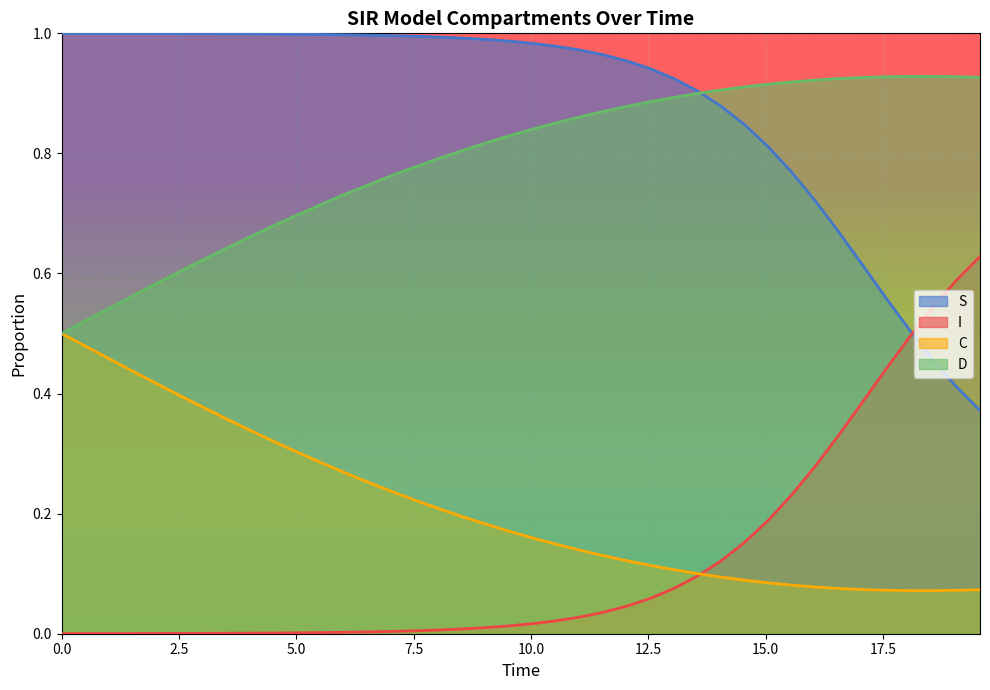

Reading left to right, extract all data points from this chart.

S: 1.0	1.0	1.0	1.0	1.0	1.0	1.0	1.0	1.0	1.0	1.0	1.0	1.0	1.0	1.0	1.0	1.0	1.0	1.0	1.0	1.0	1.0	1.0	1.0	1.0	0.9	0.9	0.9	0.9	0.8	0.8	0.8	0.7	0.7	0.6	0.6	0.5	0.5	0.4	0.4
I: 0.0	0.0	0.0	0.0	0.0	0.0	0.0	0.0	0.0	0.0	0.0	0.0	0.0	0.0	0.0	0.0	0.0	0.0	0.0	0.0	0.0	0.0	0.0	0.0	0.0	0.1	0.1	0.1	0.1	0.2	0.2	0.2	0.3	0.3	0.4	0.4	0.5	0.5	0.6	0.6
C: 0.5	0.5	0.5	0.4	0.4	0.4	0.4	0.4	0.3	0.3	0.3	0.3	0.3	0.3	0.2	0.2	0.2	0.2	0.2	0.2	0.2	0.1	0.1	0.1	0.1	0.1	0.1	0.1	0.1	0.1	0.1	0.1	0.1	0.1	0.1	0.1	0.1	0.1	0.1	0.1
D: 0.5	0.5	0.5	0.6	0.6	0.6	0.6	0.6	0.7	0.7	0.7	0.7	0.7	0.7	0.8	0.8	0.8	0.8	0.8	0.8	0.8	0.9	0.9	0.9	0.9	0.9	0.9	0.9	0.9	0.9	0.9	0.9	0.9	0.9	0.9	0.9	0.9	0.9	0.9	0.9